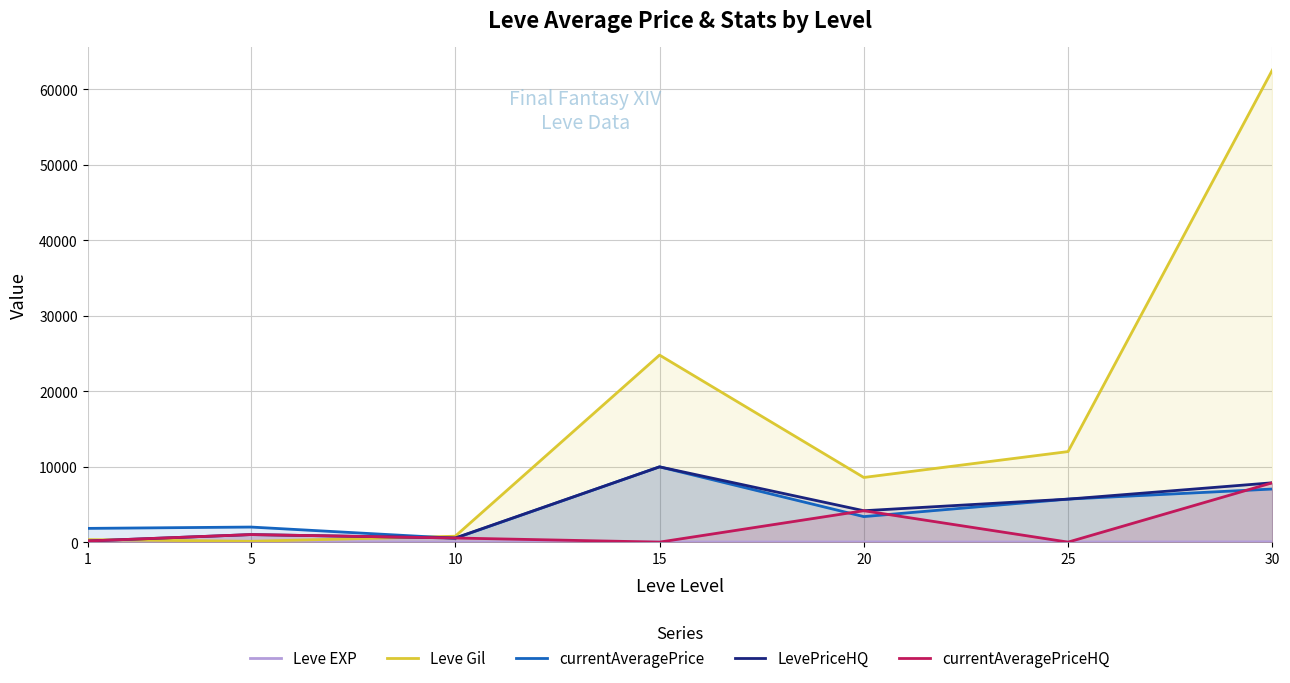

True or false: LevePriceHQ and currentAveragePrice cross at least once.

True